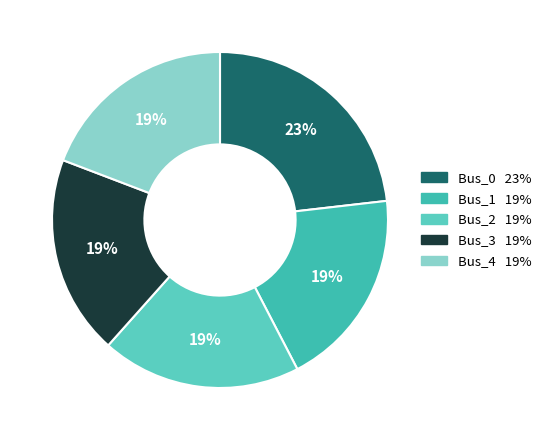

How many segments does this pie chart have?

5